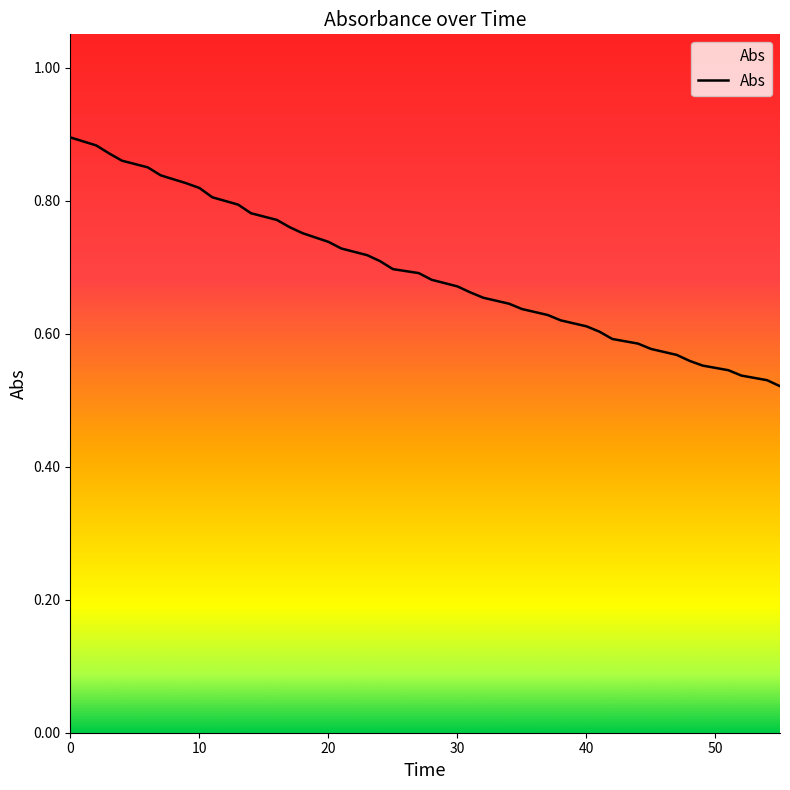

What is the difference between the maximum and minimum values?

0.4